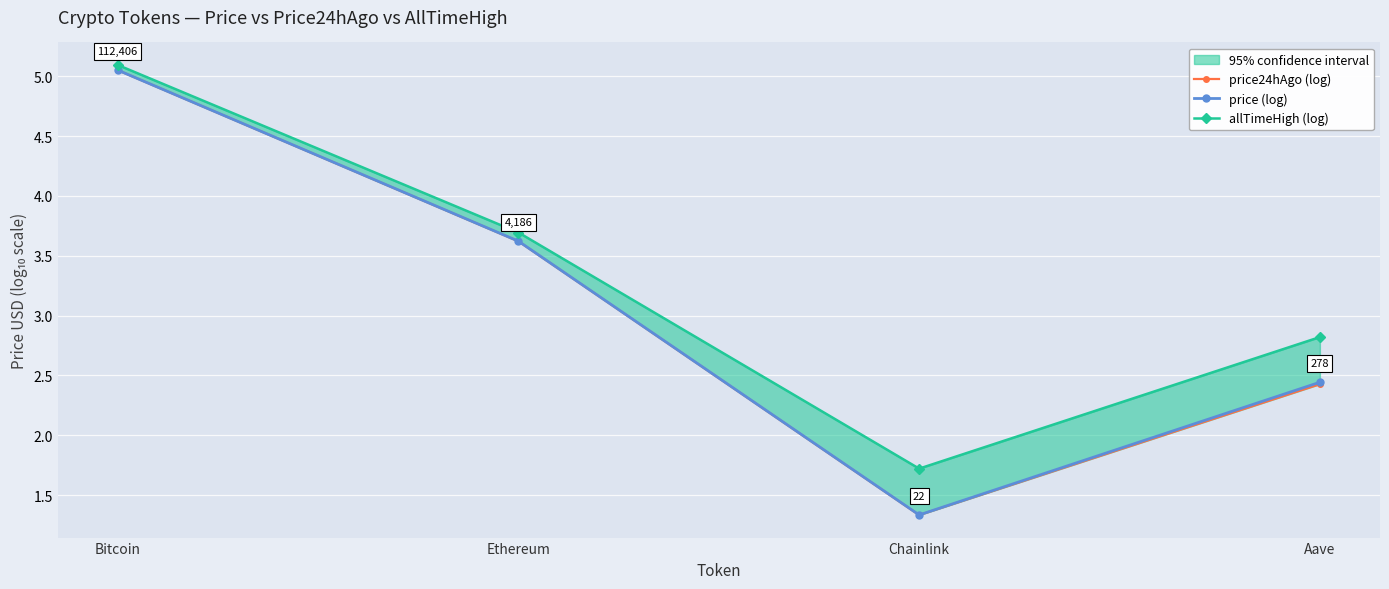

The price (log) series shows 3.3 at Aave. True or false?

False